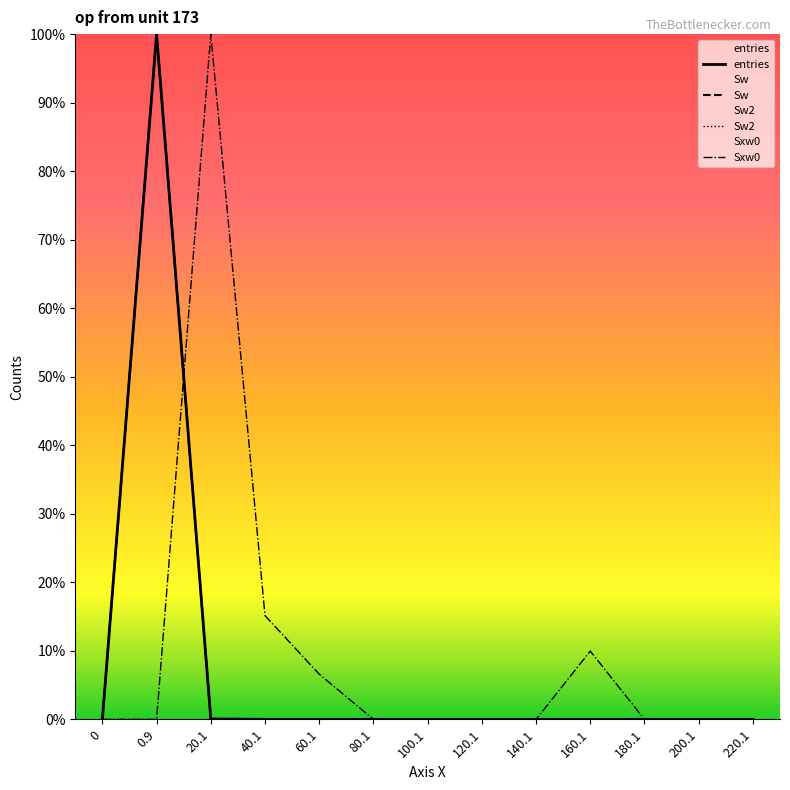

Which has a higher value, 200.1 or 20.1?

20.1